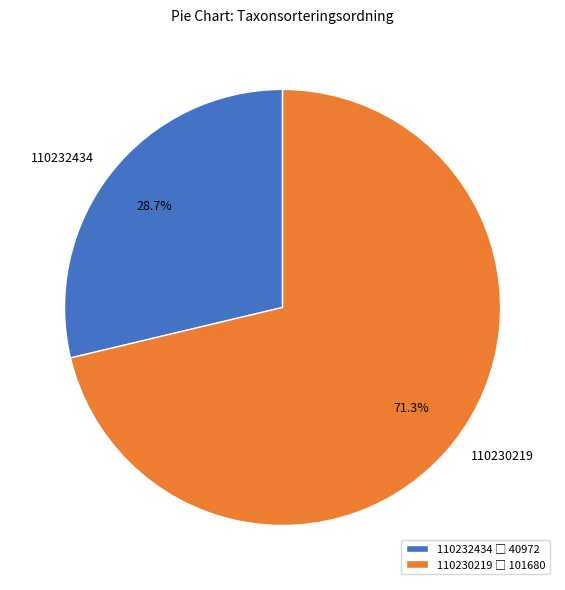

To the nearest percent, what is the average slice percentage?

50%